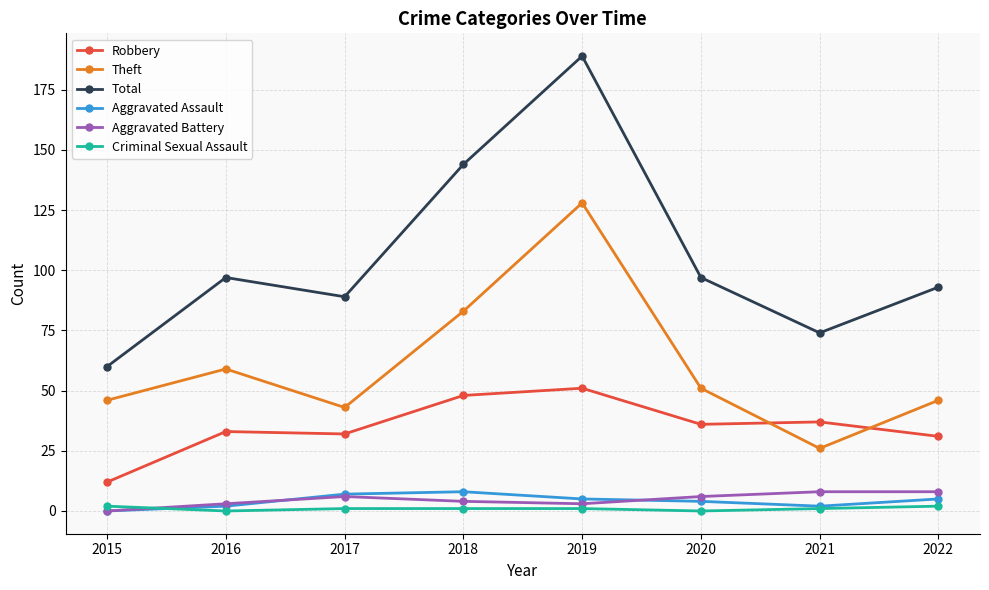

What is the minimum value for Robbery?

12